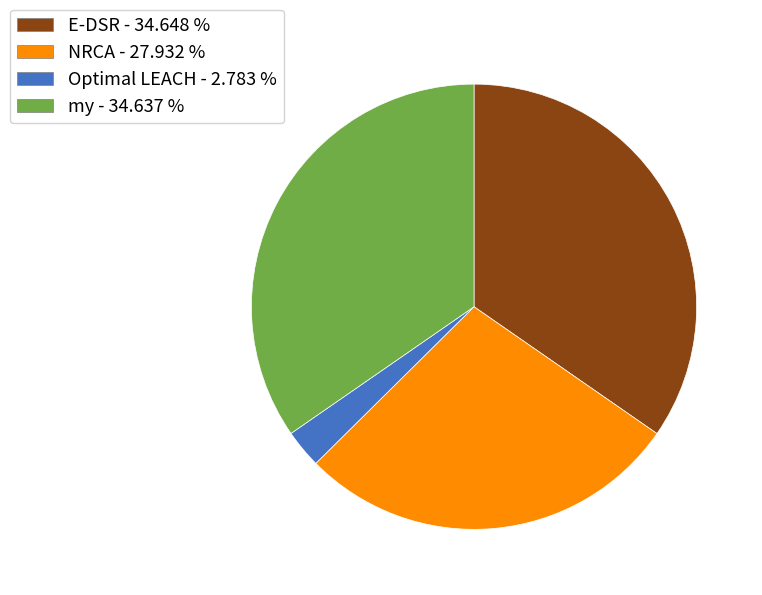

True or false: Optimal LEACH accounts for 3% of the total.

True